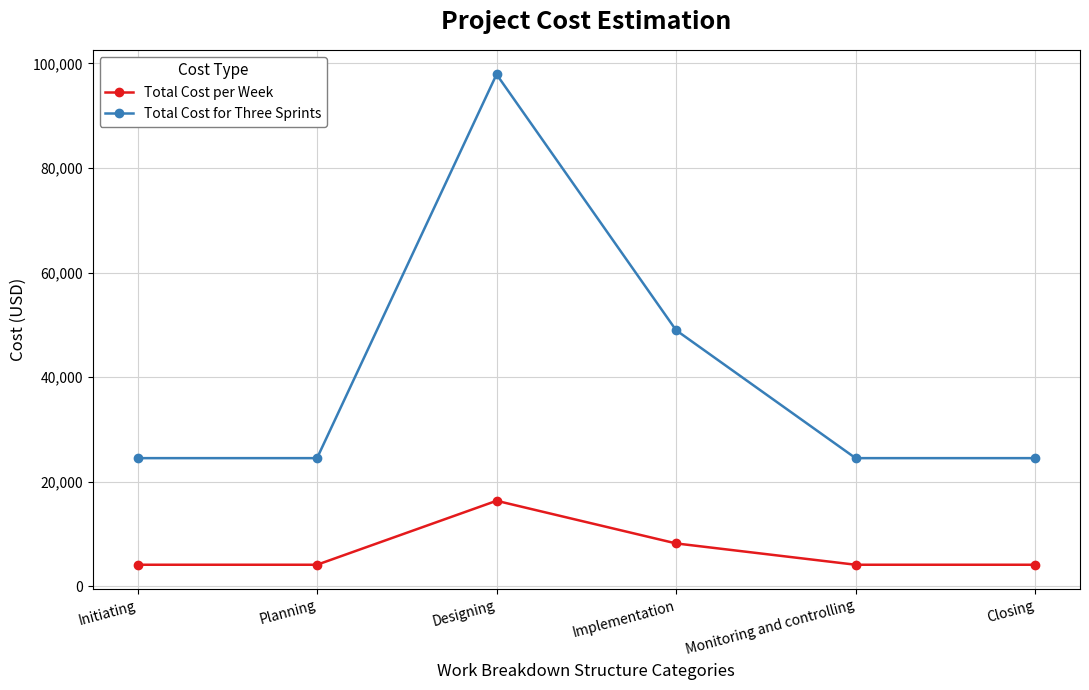

Is it true that Total Cost for Three Sprints equals 15565 at Monitoring and controlling?

False